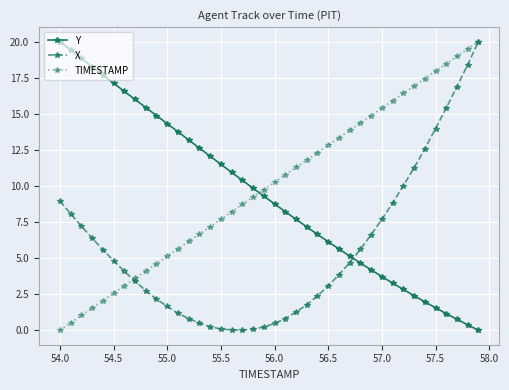

True or false: TIMESTAMP has more than 2 points higher than both neighbors.

False